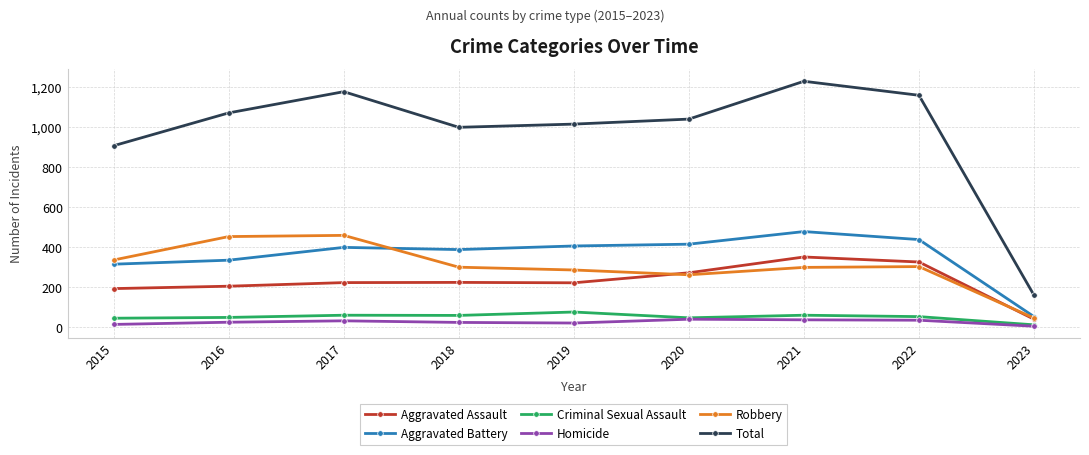

What is the difference between the Homicide values at 2016 and 2018?

1